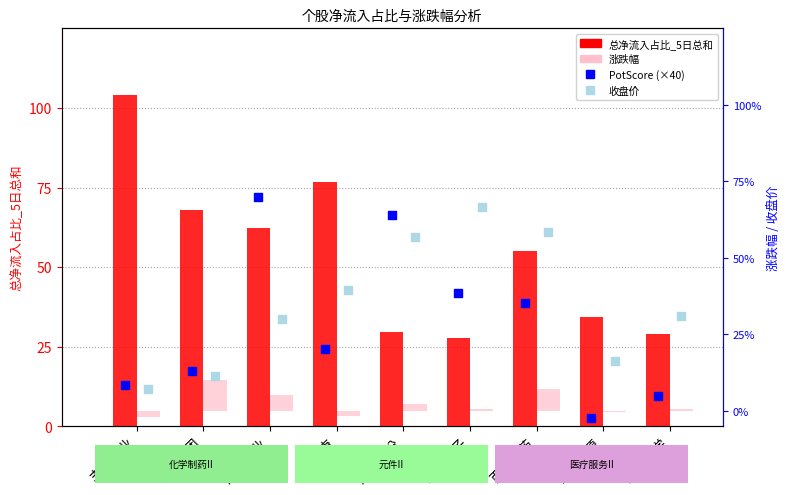

Which series has the largest total across all categories?

总净流入占比_5日总和